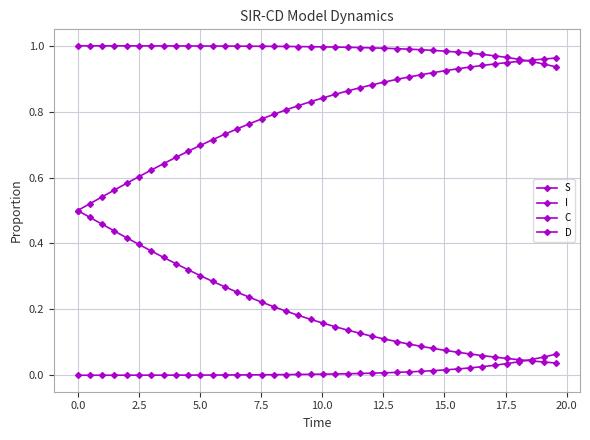

True or false: C and D intersect in this chart.

False